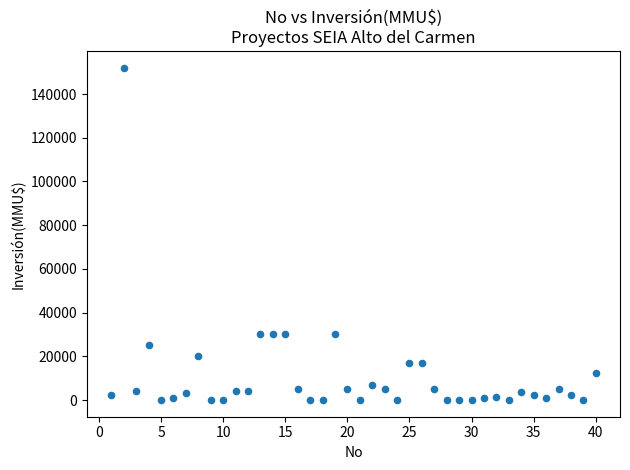

What is the range of Y values (max minus min)?

152000